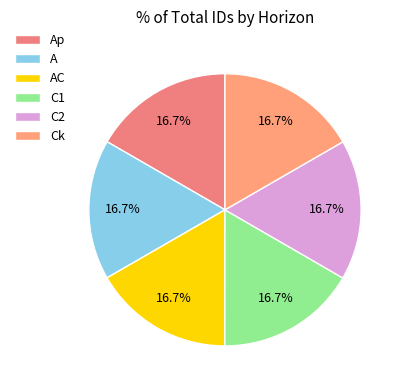

Which slice is the smallest?

Ap